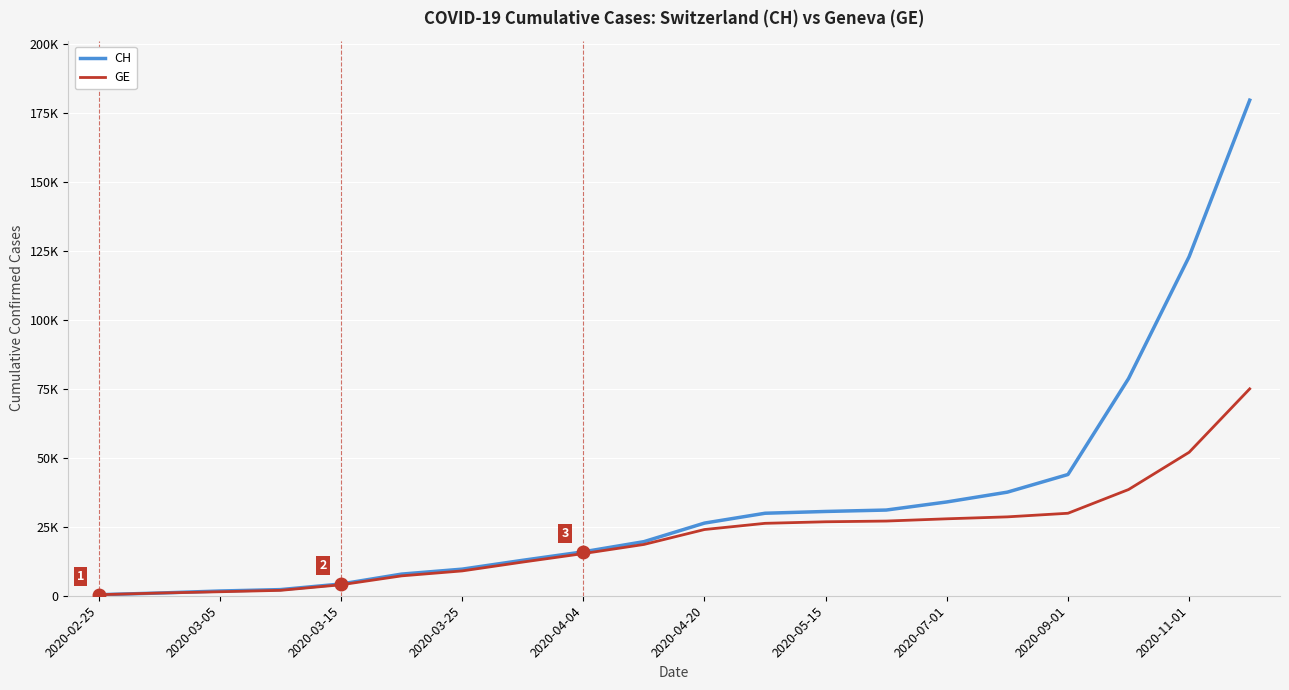

What is the difference between the second highest and minimum values in the GE series?

51625